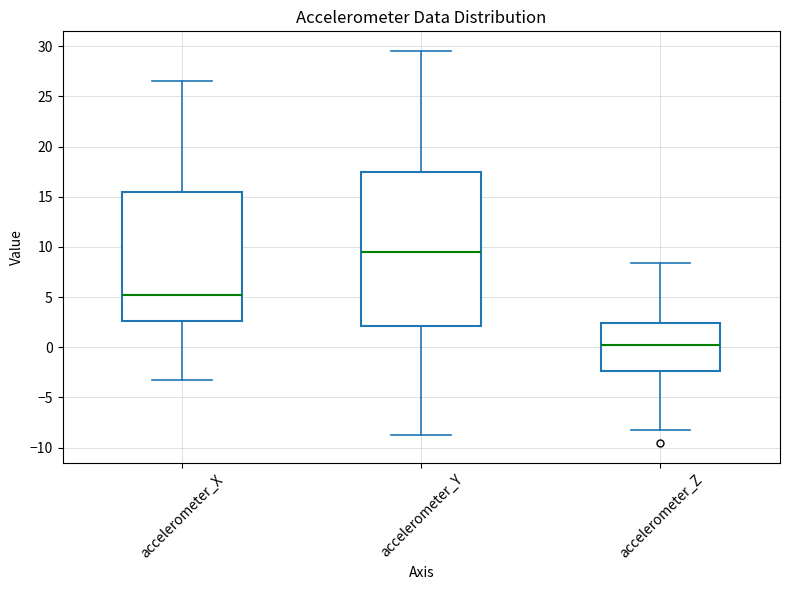

Reading left to right, transcribe this box plot: for each box, give where its median line is, the range the box spans, and where its two whiskers end, as read against the y-axis. The values are not printed on the chart, so give them approximately, as read against the axis.

accelerometer_X: median 5.0, box 2.5 to 15.5, whiskers -3.5 to 26.5
accelerometer_Y: median 9.5, box 2.0 to 17.5, whiskers -8.5 to 29.5
accelerometer_Z: median 0.0, box -2.5 to 2.5, whiskers -8.5 to 8.5